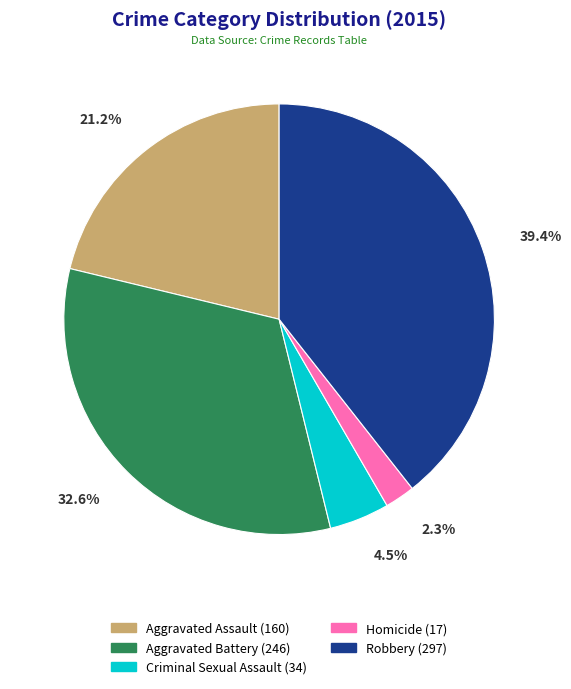

To the nearest percent, what is the average slice percentage?

20%